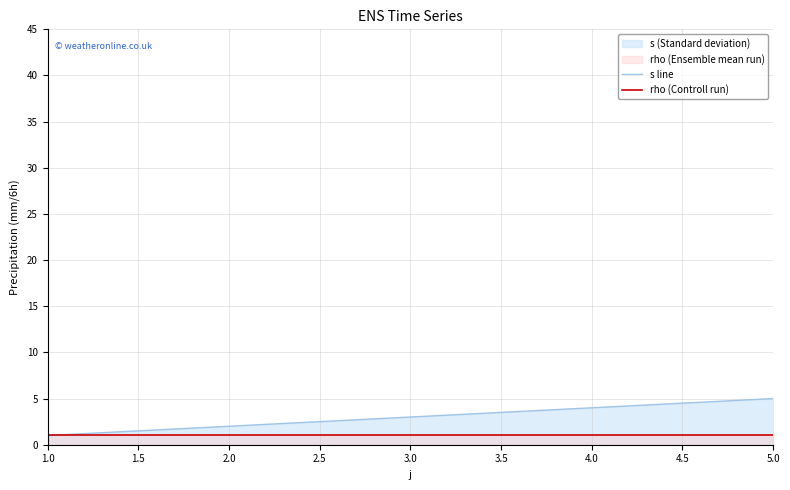

True or false: rho (Controll run) and s line cross at least once.

False